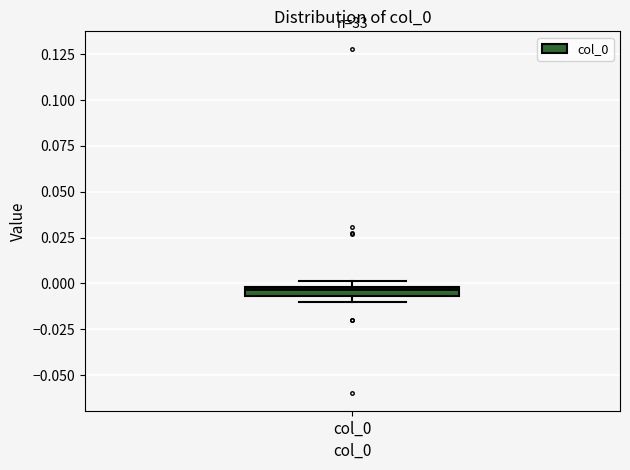

Where is the lower edge of the box for col_0 on the y-axis? The values are not printed on the chart, so give them approximately, as read against the axis.

-0.005